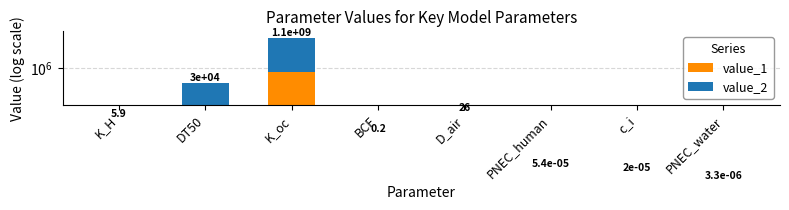

Where is value_1 nearest to the value 190094?

DT50